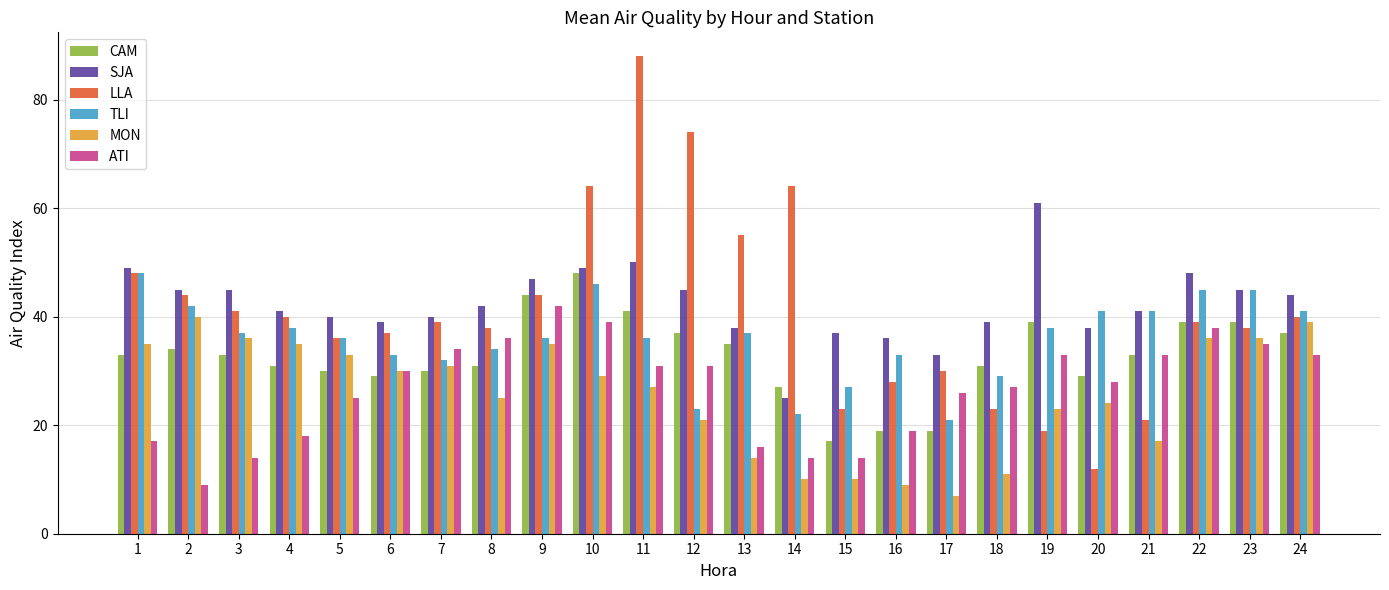

What is the average value of the CAM series?

33